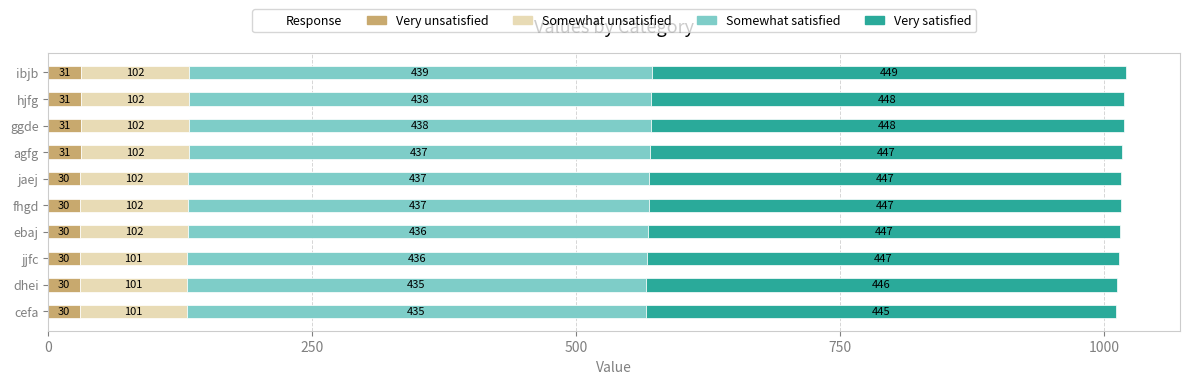

True or false: Very unsatisfied has a value of 31 at agfg.

True